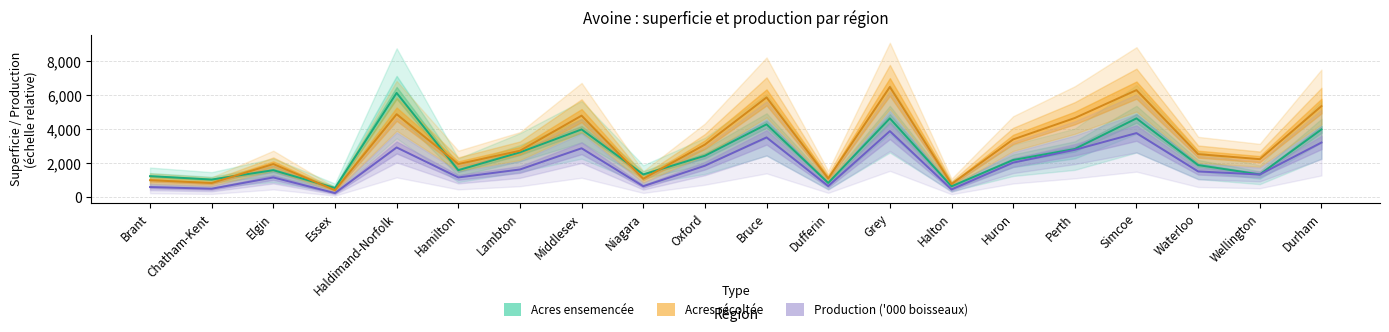

The Production ('000 boisseaux) series shows 733.9 at Essex. True or false?

False